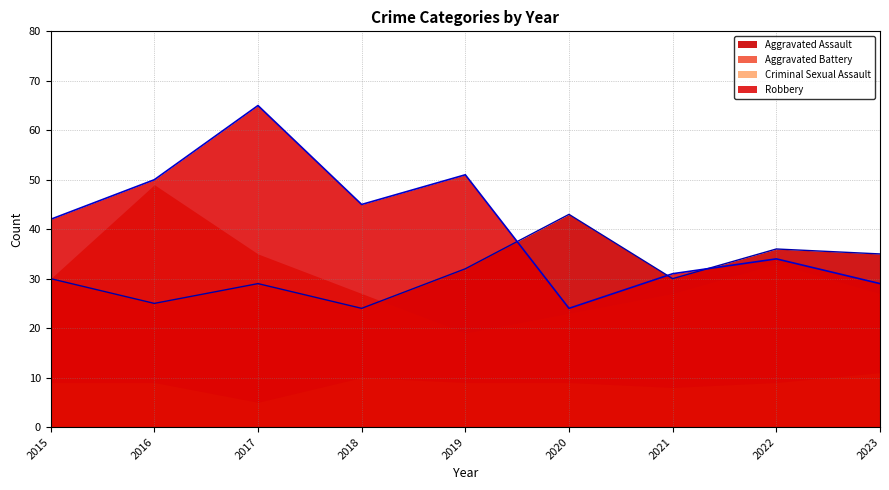

What is the sum of the Robbery (line) values at 2021 and 2018?

76